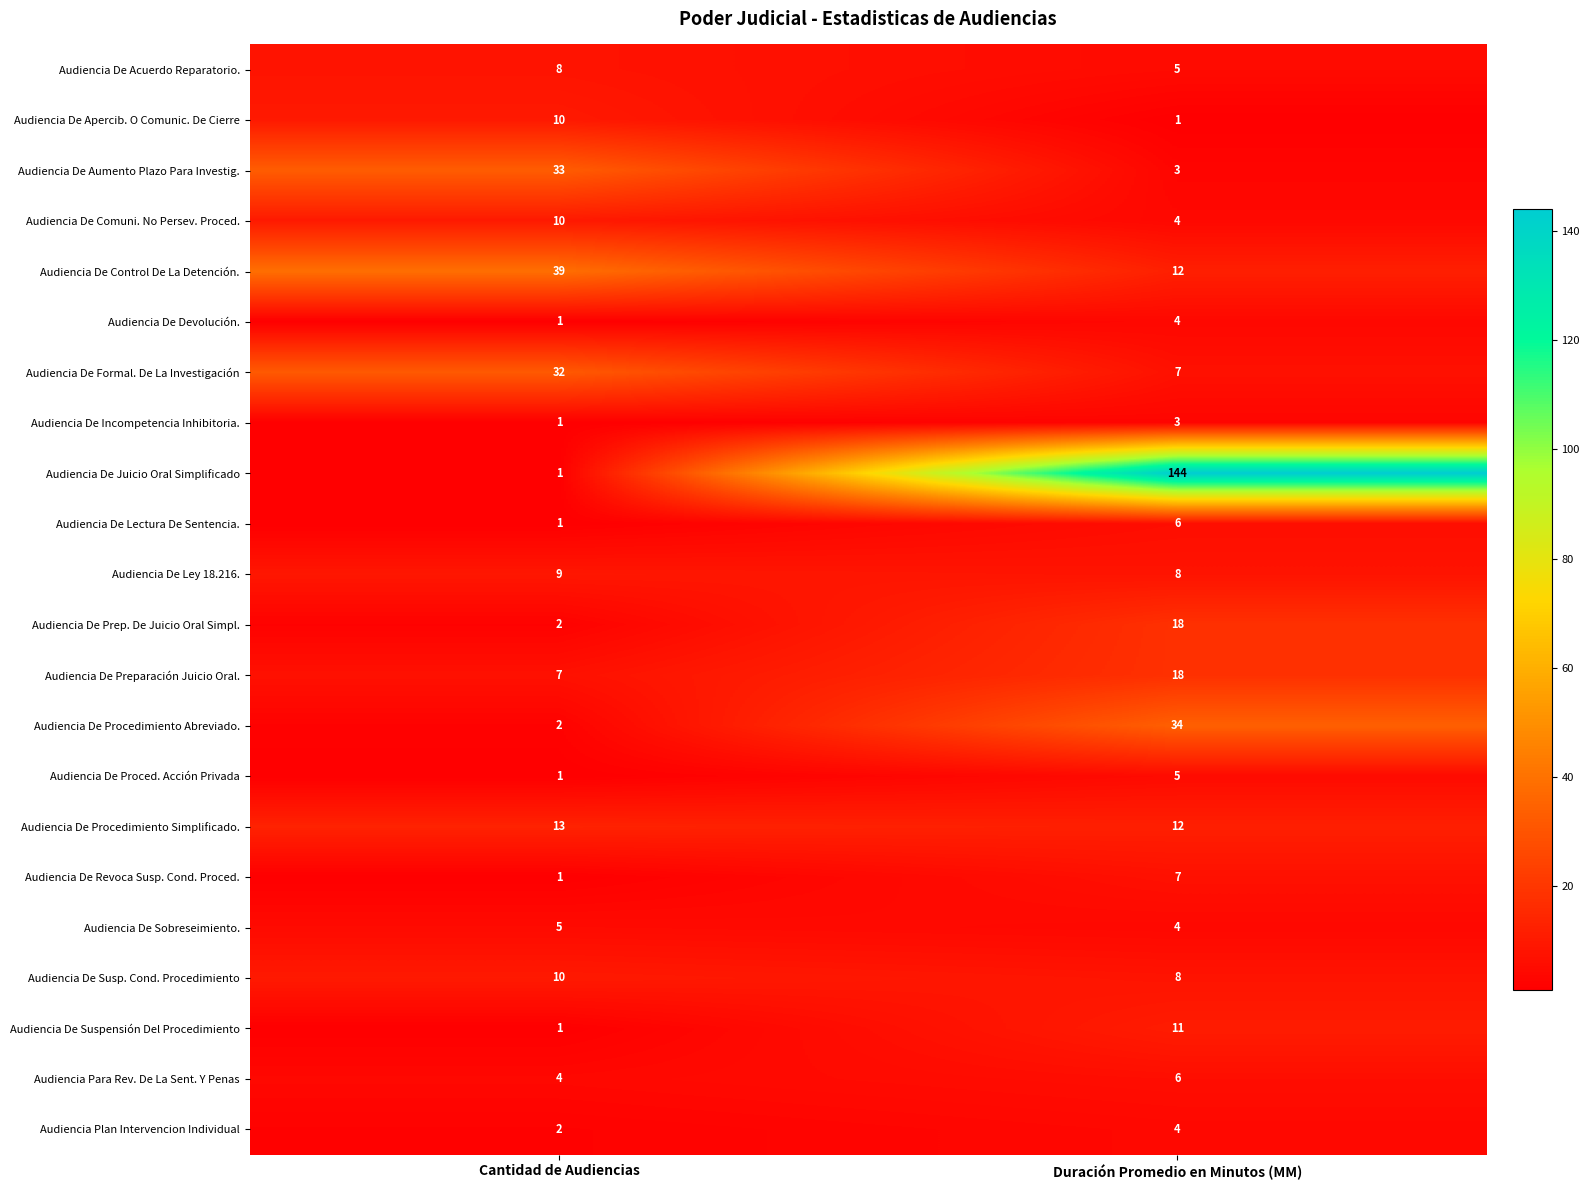

Is it true that Audiencia De Sobreseimiento. equals 6 at Duración Promedio en Minutos (MM)?

False